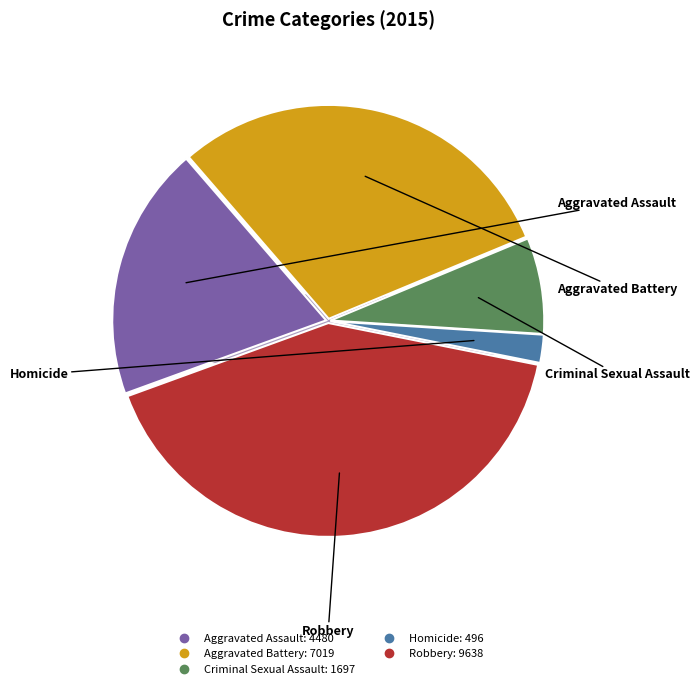

To the nearest percent, what portion does Aggravated Assault represent?

19%